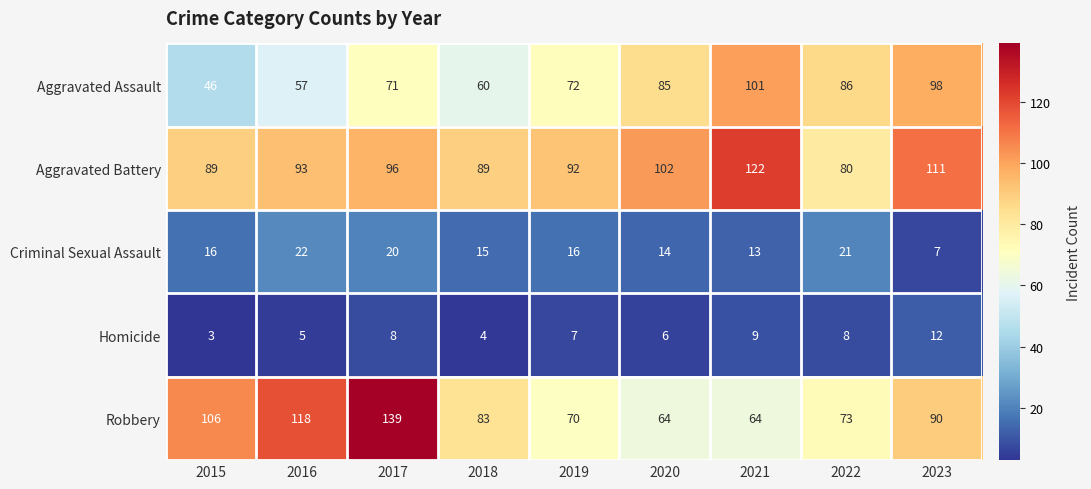

At 2018, list the series in order from largest to smallest.

Aggravated Battery, Robbery, Aggravated Assault, Criminal Sexual Assault, Homicide